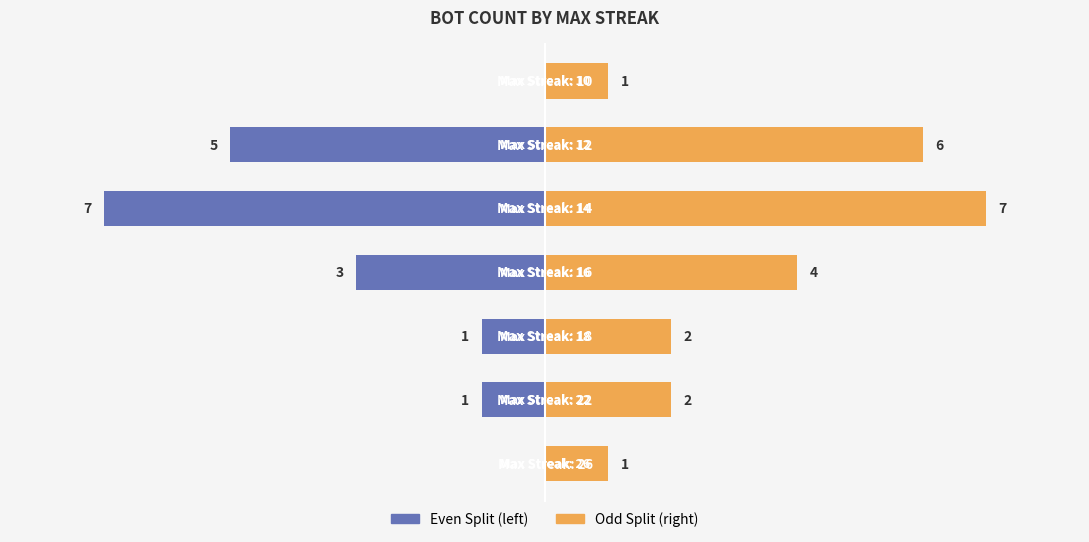

At how many categories does at least one series exceed 1?

5